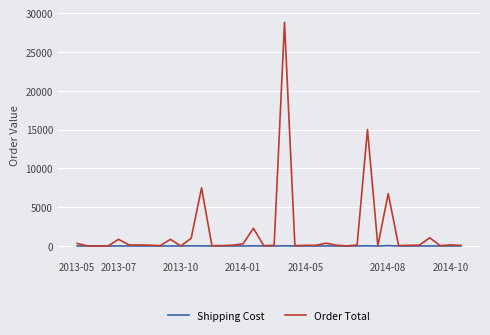

Which series has the largest total across all categories?

Order Total